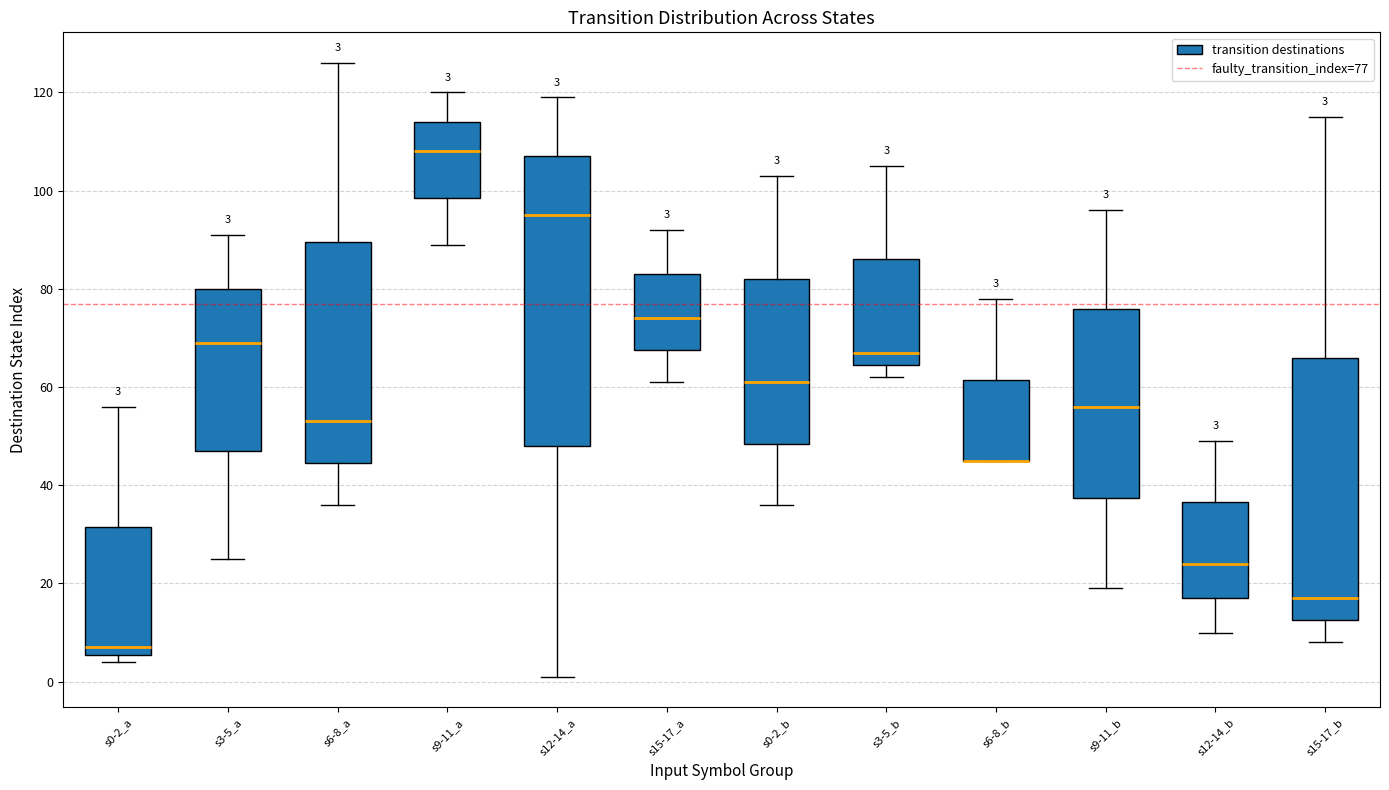

Which box is the tallest, from its lower edge to its upper edge?

s12-14_a